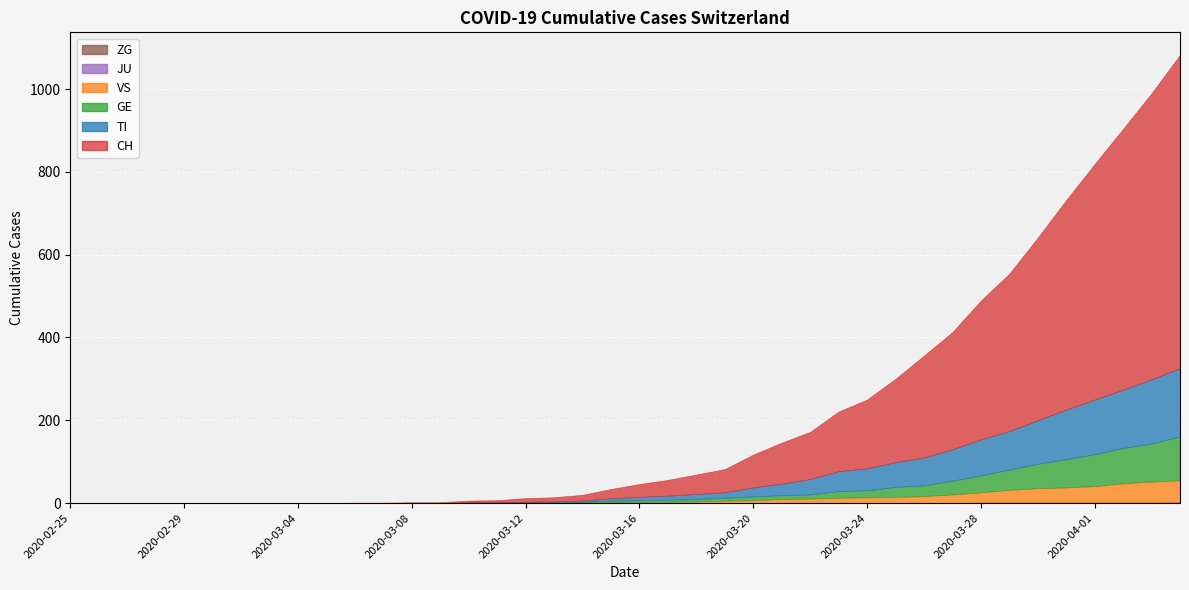

How many data points in VS are above 3?

18